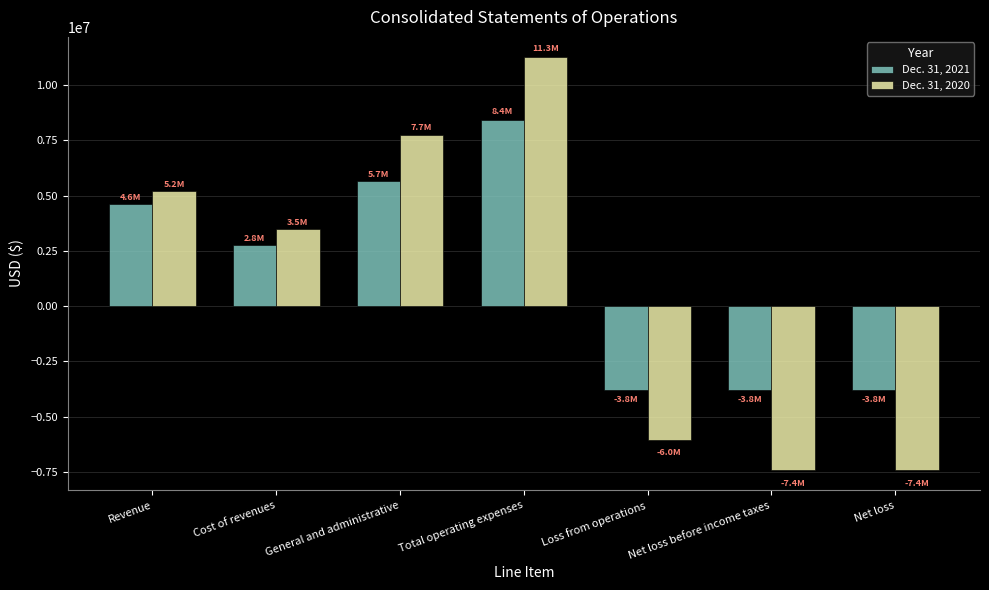

What is the minimum value for Dec. 31, 2021?

-3814468